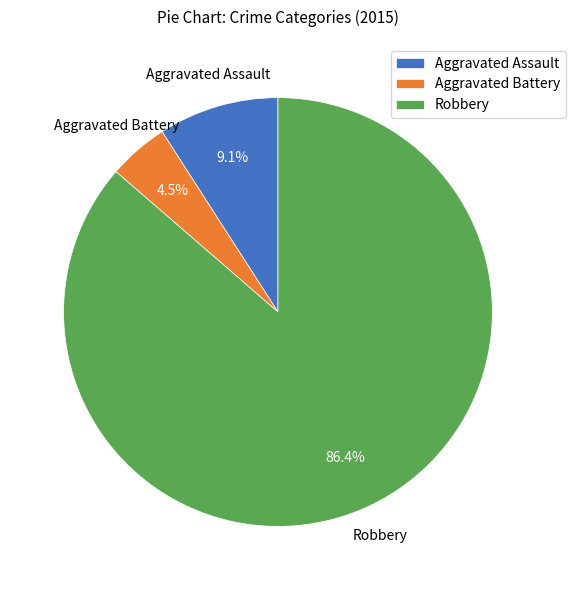

True or false: Robbery accounts for 86% of the total.

True